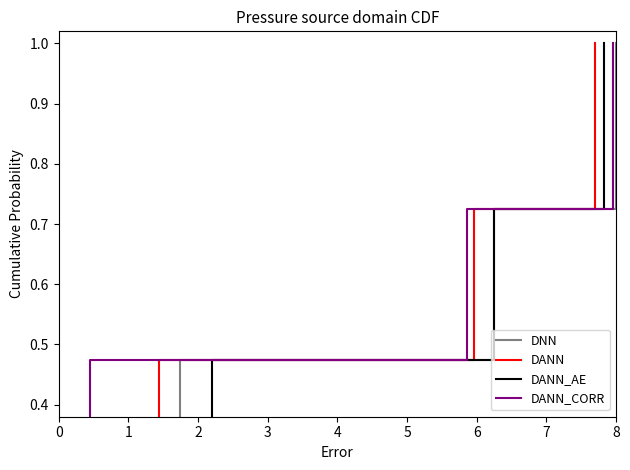

Is it true that DNN equals 0.4 at 11?

False